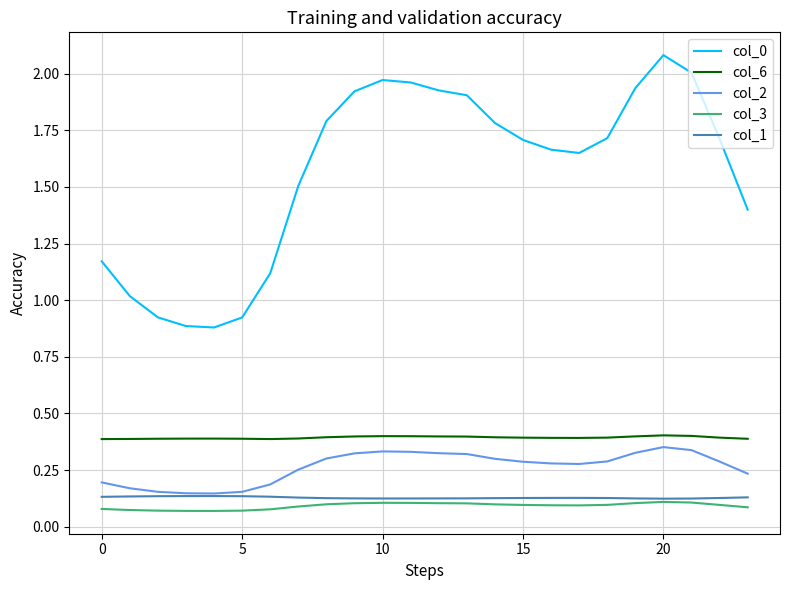

Which series has the largest total across all categories?

col_0